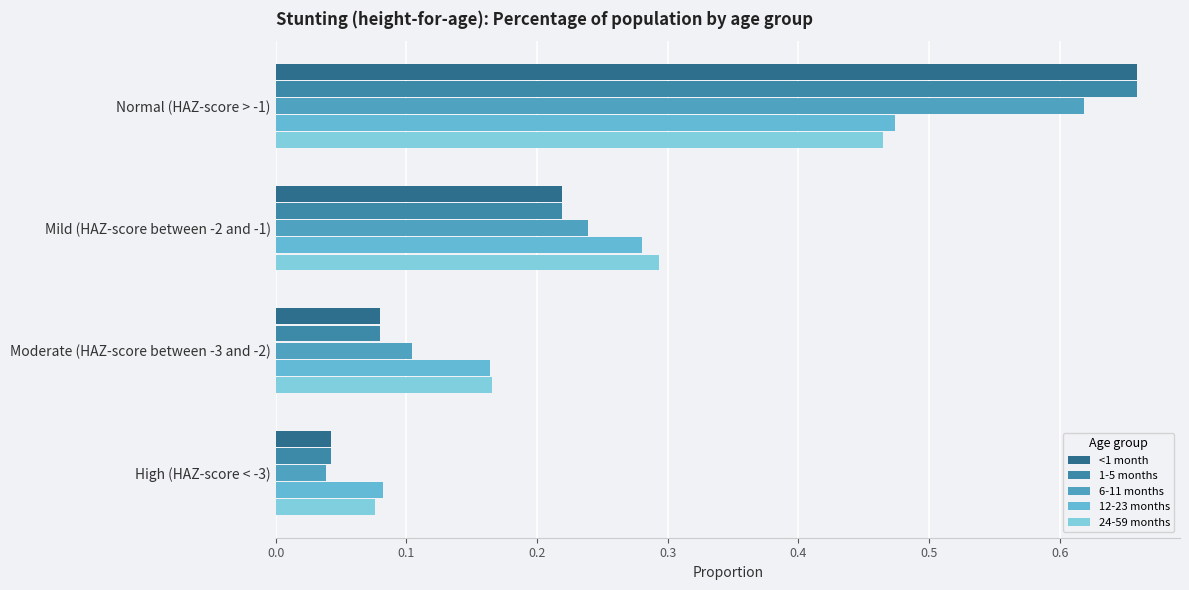

How many data points does each series have?

4